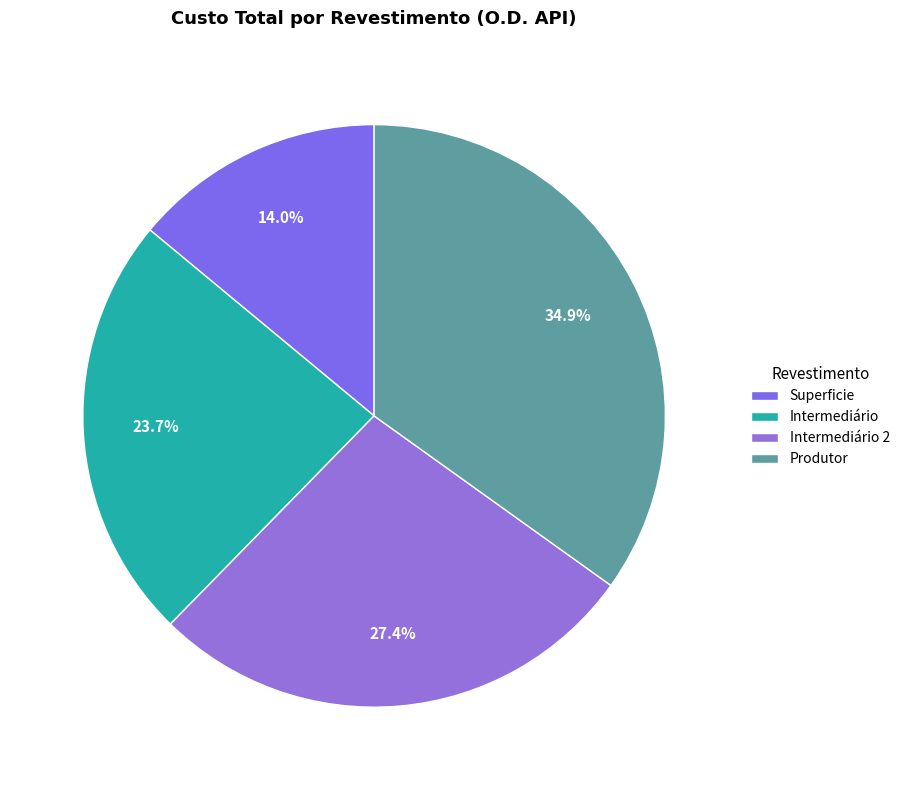

How many slices are in this pie chart?

4